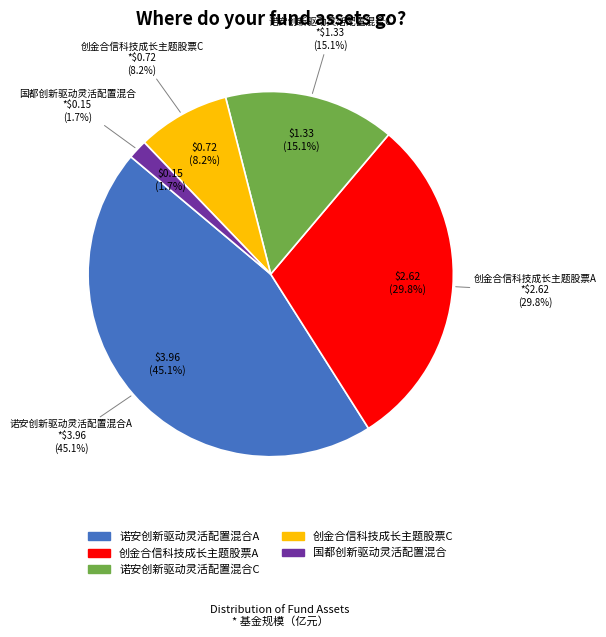

To the nearest percent, what is the average slice percentage?

20%